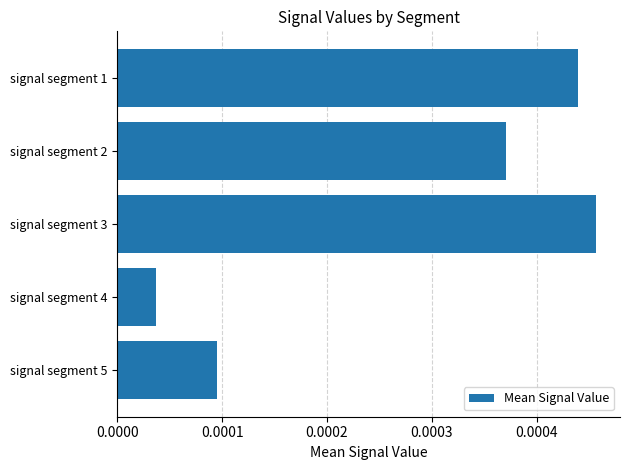

Which category has the highest value across all series?

signal segment 3